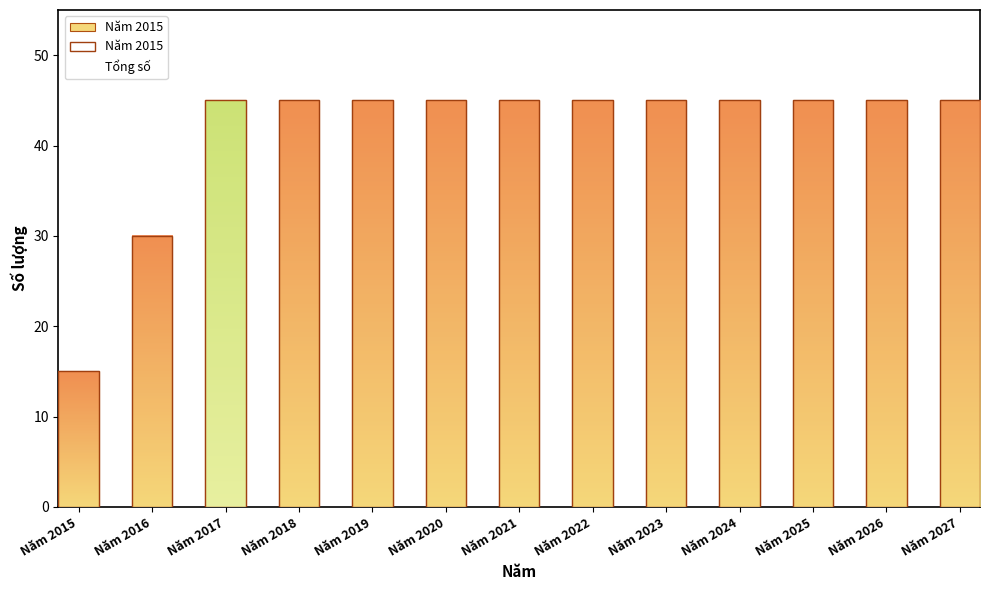

How many values are below 45?

2